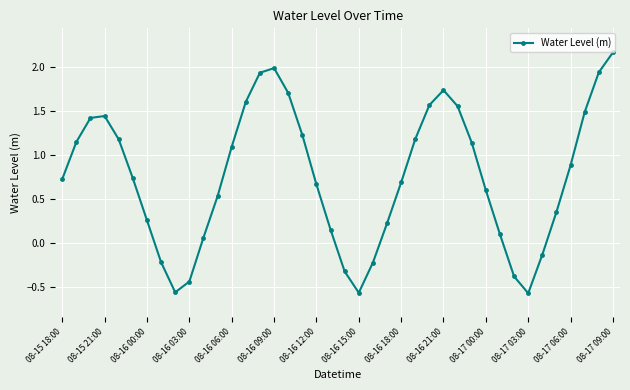

How many data points are less than 0?

9